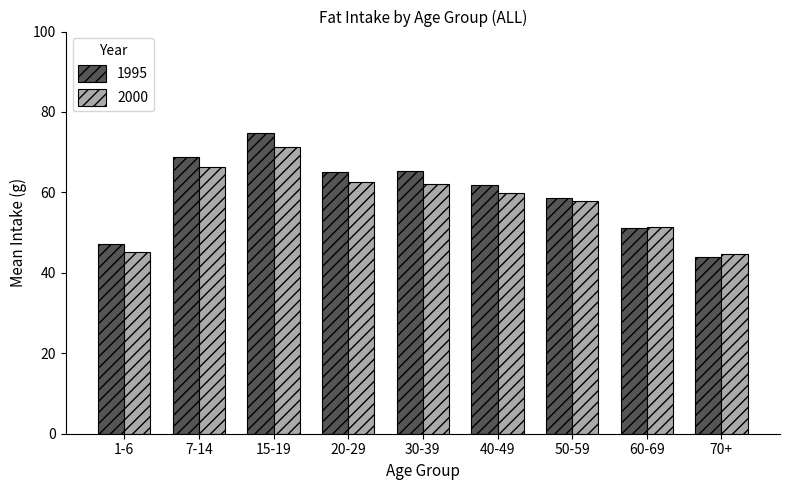

How many bars are there in each group?

2